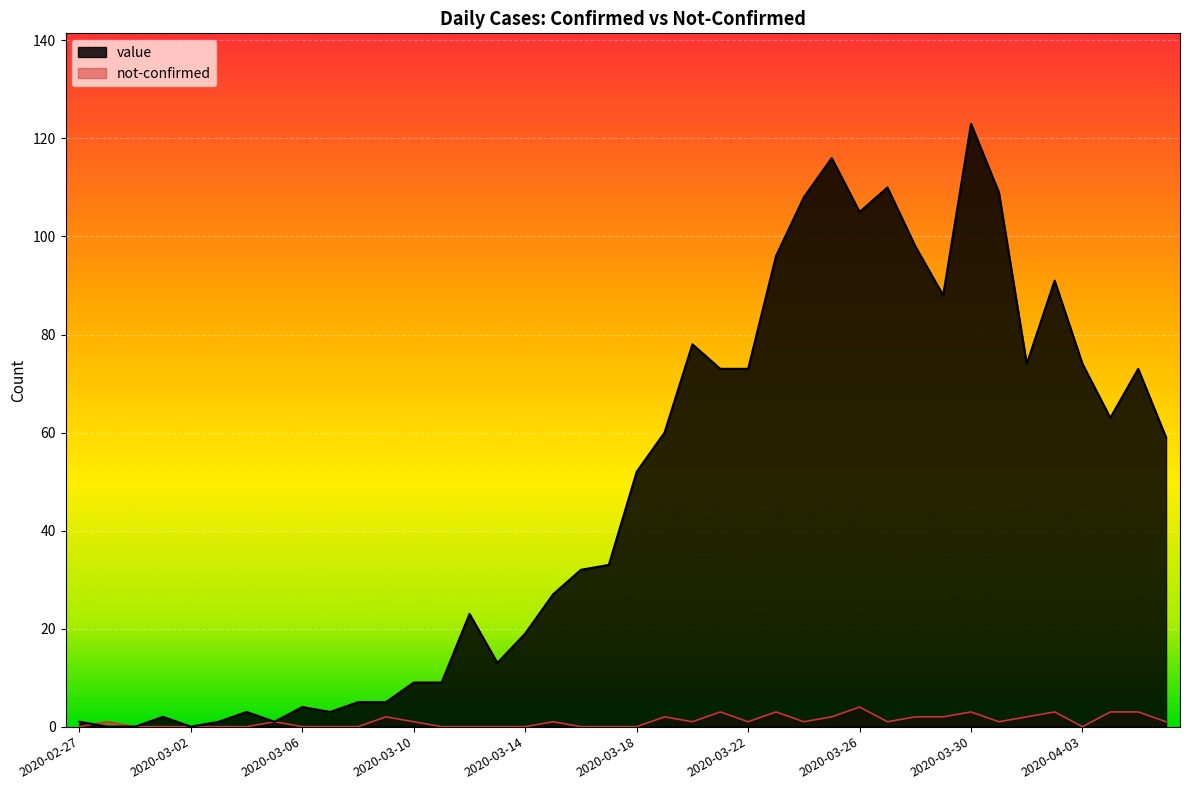

What are all the series names shown in the legend?

value, not-confirmed